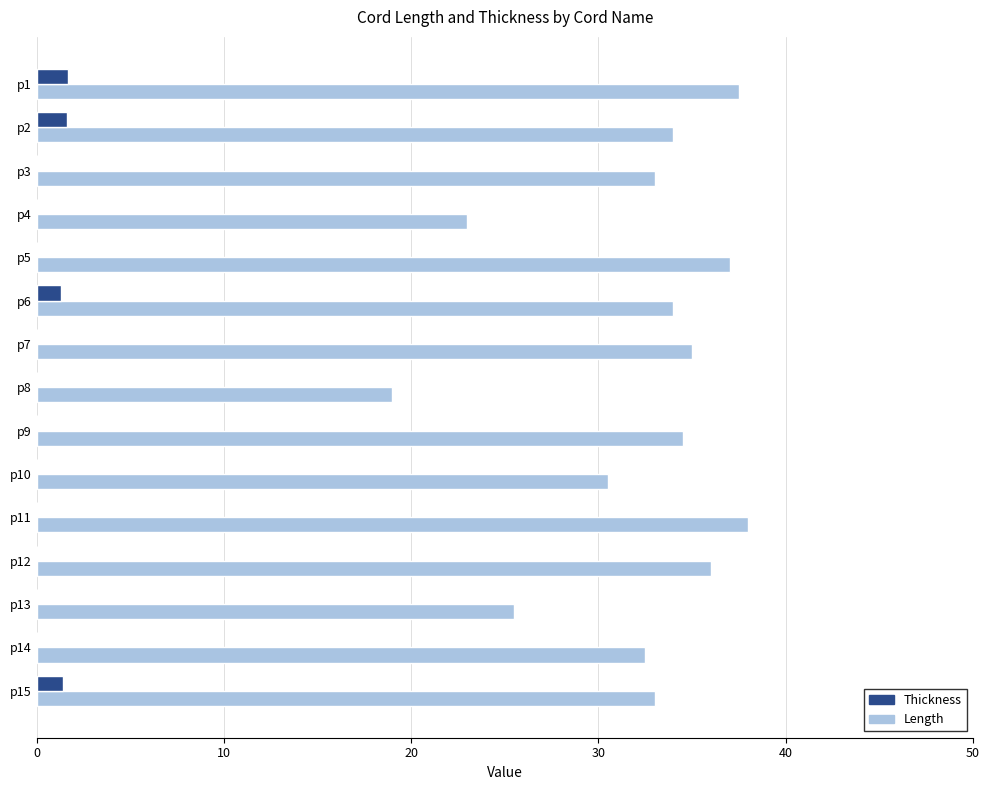

What is the sum of all Length values?

482.5